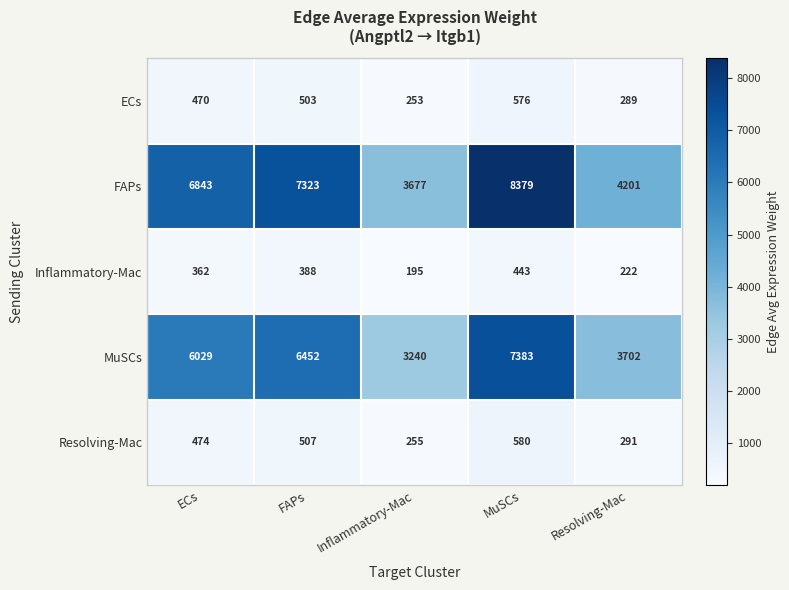

What is the difference between the second highest and minimum values in the FAPs series?

3646